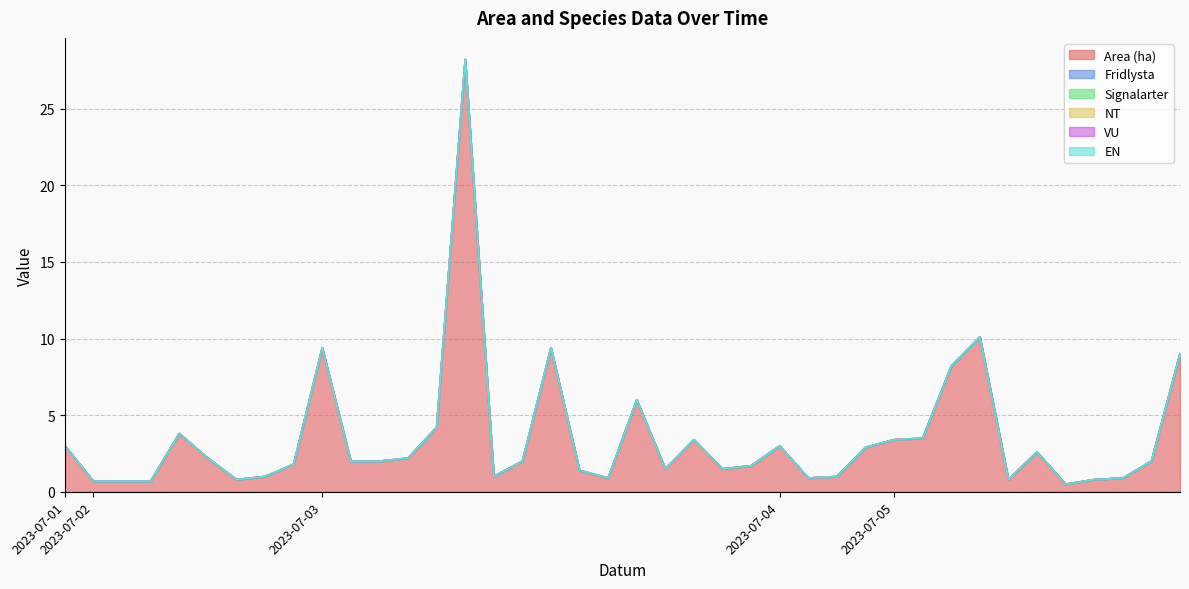

Reading left to right, transcribe all the data shown in this chart.

Area (ha): 3.0	0.7	0.7	0.7	3.8	2.2	0.8	1.0	1.8	9.4	2.0	2.0	2.2	4.2	28.2	1.0	2.0	9.4	1.4	0.9	6.0	1.5	3.4	1.5	1.7	3.0	0.9	1.0	2.9	3.4	3.5	8.2	10.1	0.8	2.6	0.5	0.8	0.9	2.0	9.0
Fridlysta: 0.0	0.0	0.0	0.0	0.0	0.0	0.0	0.0	0.0	0.0	0.0	0.0	0.0	0.0	0.0	0.0	0.0	0.0	0.0	0.0	0.0	0.0	0.0	0.0	0.0	0.0	0.0	0.0	0.0	0.0	0.0	0.0	0.0	0.0	0.0	0.0	0.0	0.0	0.0	0.0
Signalarter: 0.0	0.0	0.0	0.0	0.0	0.0	0.0	0.0	0.0	0.0	0.0	0.0	0.0	0.0	0.0	0.0	0.0	0.0	0.0	0.0	0.0	0.0	0.0	0.0	0.0	0.0	0.0	0.0	0.0	0.0	0.0	0.0	0.0	0.0	0.0	0.0	0.0	0.0	0.0	0.0
NT: 0.0	0.0	0.0	0.0	0.0	0.0	0.0	0.0	0.0	0.0	0.0	0.0	0.0	0.0	0.0	0.0	0.0	0.0	0.0	0.0	0.0	0.0	0.0	0.0	0.0	0.0	0.0	0.0	0.0	0.0	0.0	0.0	0.0	0.0	0.0	0.0	0.0	0.0	0.0	0.0
VU: 0.0	0.0	0.0	0.0	0.0	0.0	0.0	0.0	0.0	0.0	0.0	0.0	0.0	0.0	0.0	0.0	0.0	0.0	0.0	0.0	0.0	0.0	0.0	0.0	0.0	0.0	0.0	0.0	0.0	0.0	0.0	0.0	0.0	0.0	0.0	0.0	0.0	0.0	0.0	0.0
EN: 0.0	0.0	0.0	0.0	0.0	0.0	0.0	0.0	0.0	0.0	0.0	0.0	0.0	0.0	0.0	0.0	0.0	0.0	0.0	0.0	0.0	0.0	0.0	0.0	0.0	0.0	0.0	0.0	0.0	0.0	0.0	0.0	0.0	0.0	0.0	0.0	0.0	0.0	0.0	0.0